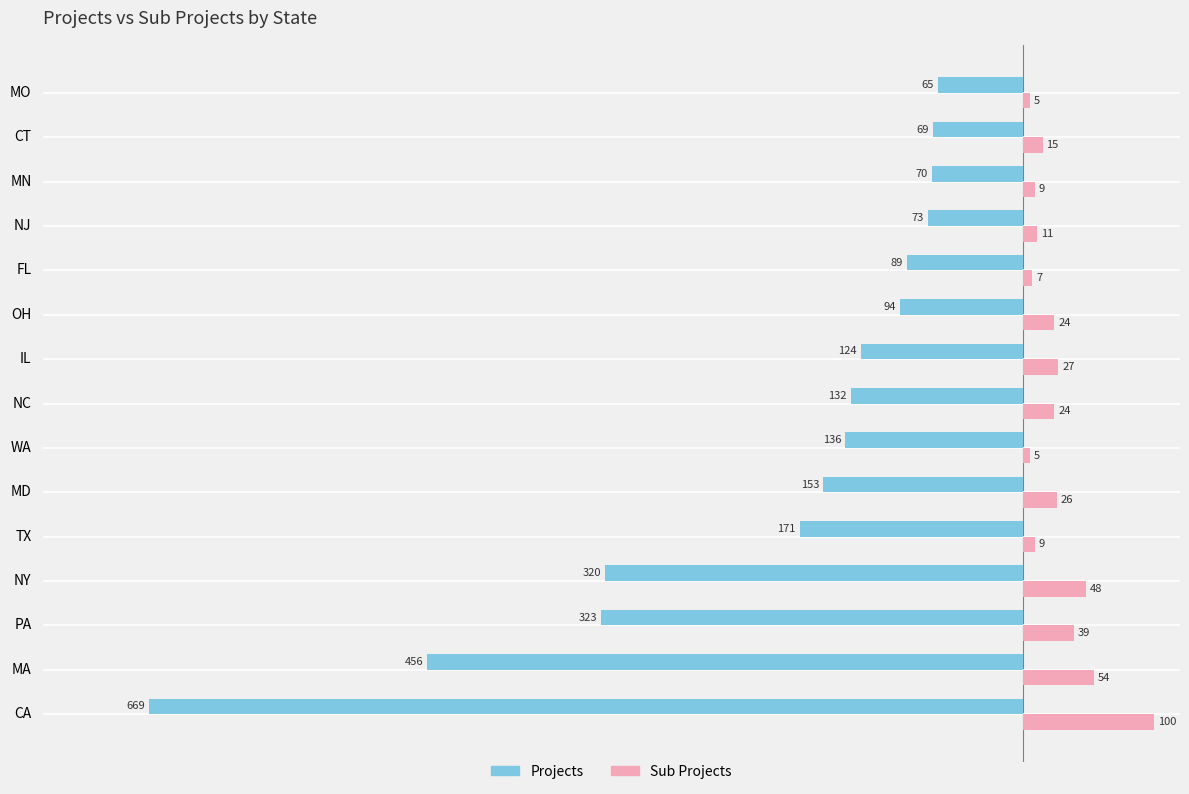

Which series has the largest range (max minus min)?

Projects